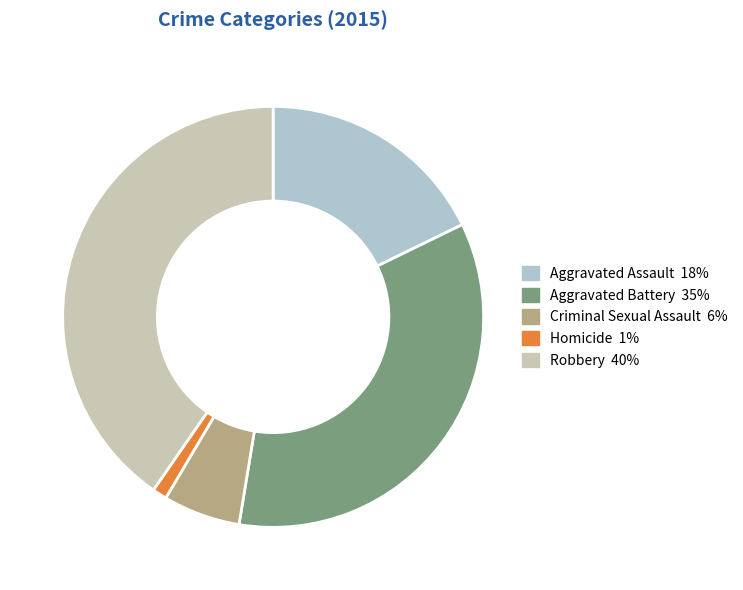

Which slice is the smallest?

Homicide